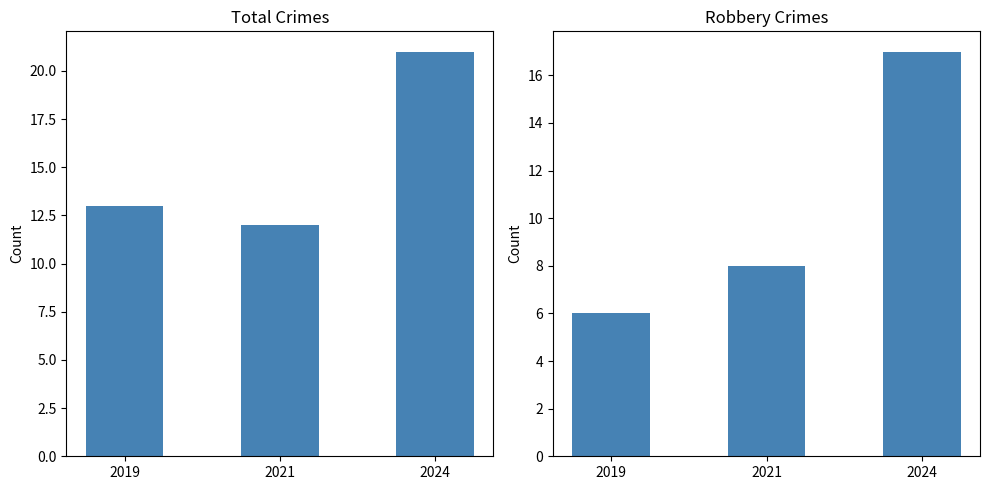

Which series has the largest total across all categories?

Total